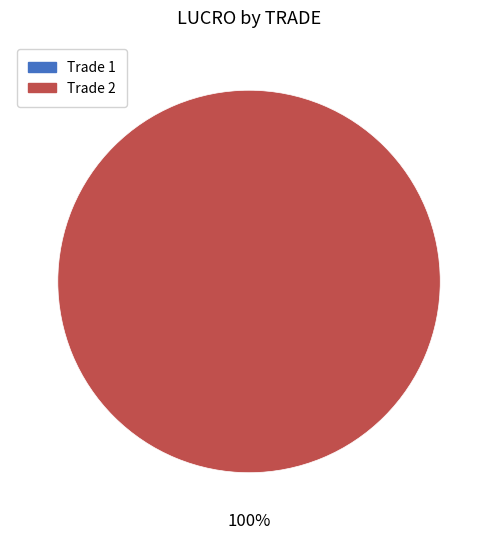

Combined, what portion of the pie is 2 and 1?

100.0%